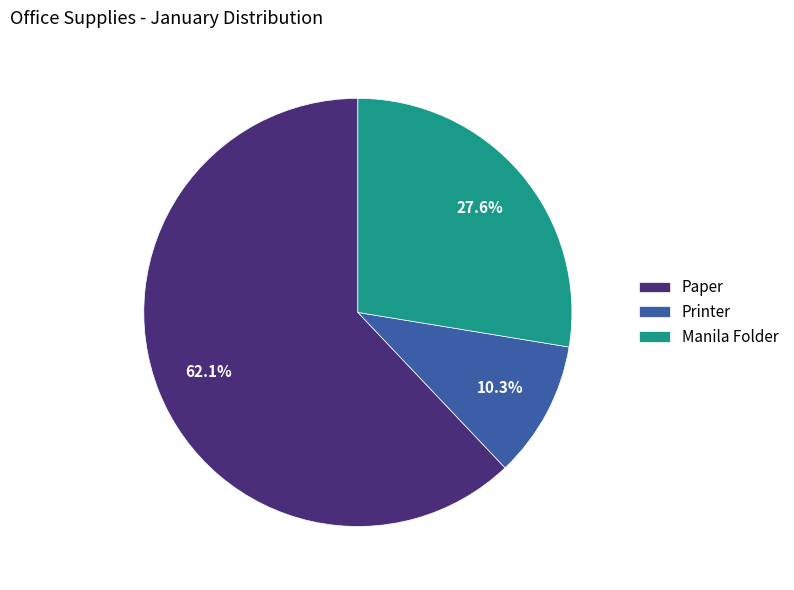

Is Printer the majority of the pie?

No